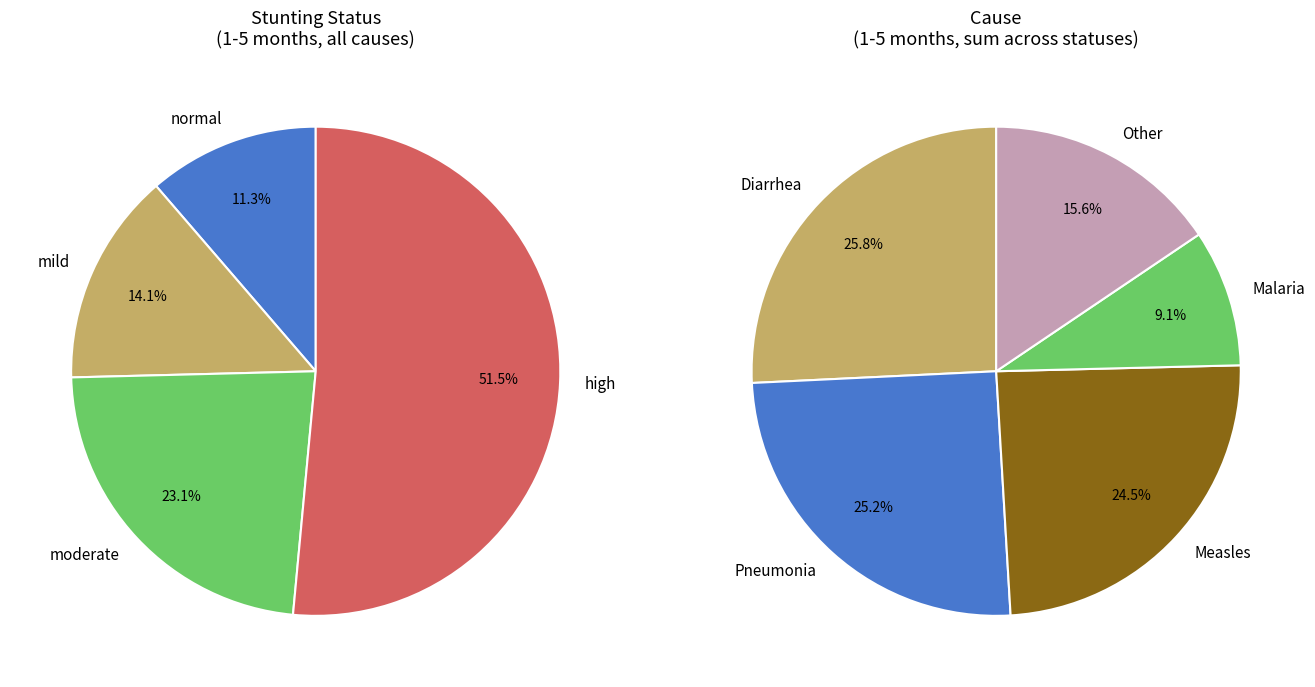

Which slice is the smallest?

normal